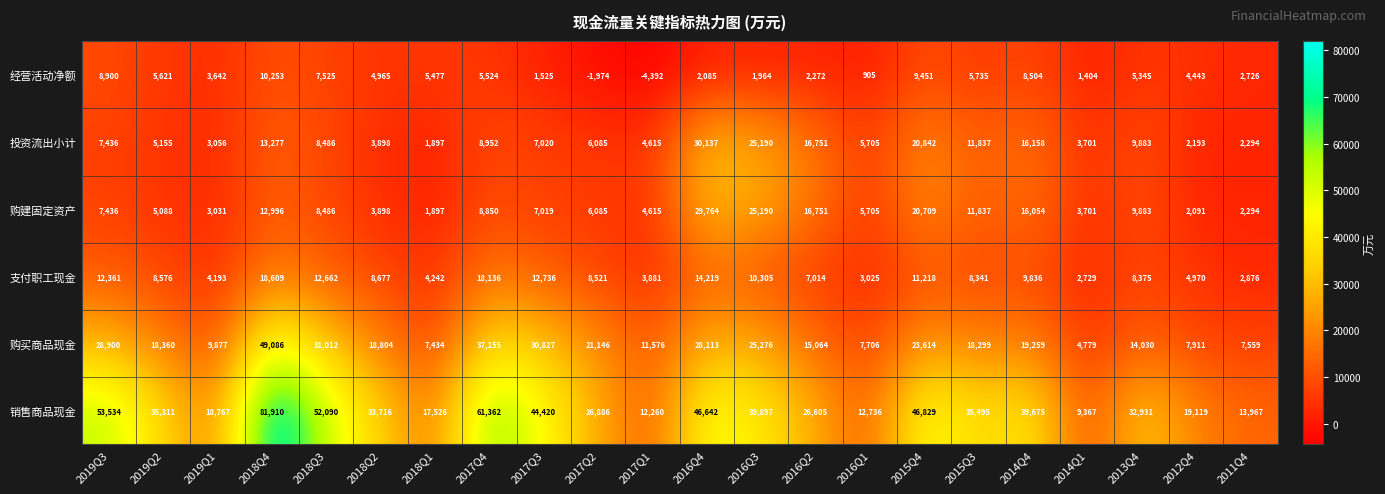

At which label is 投资流出小计 closest to 16017?

2014Q4